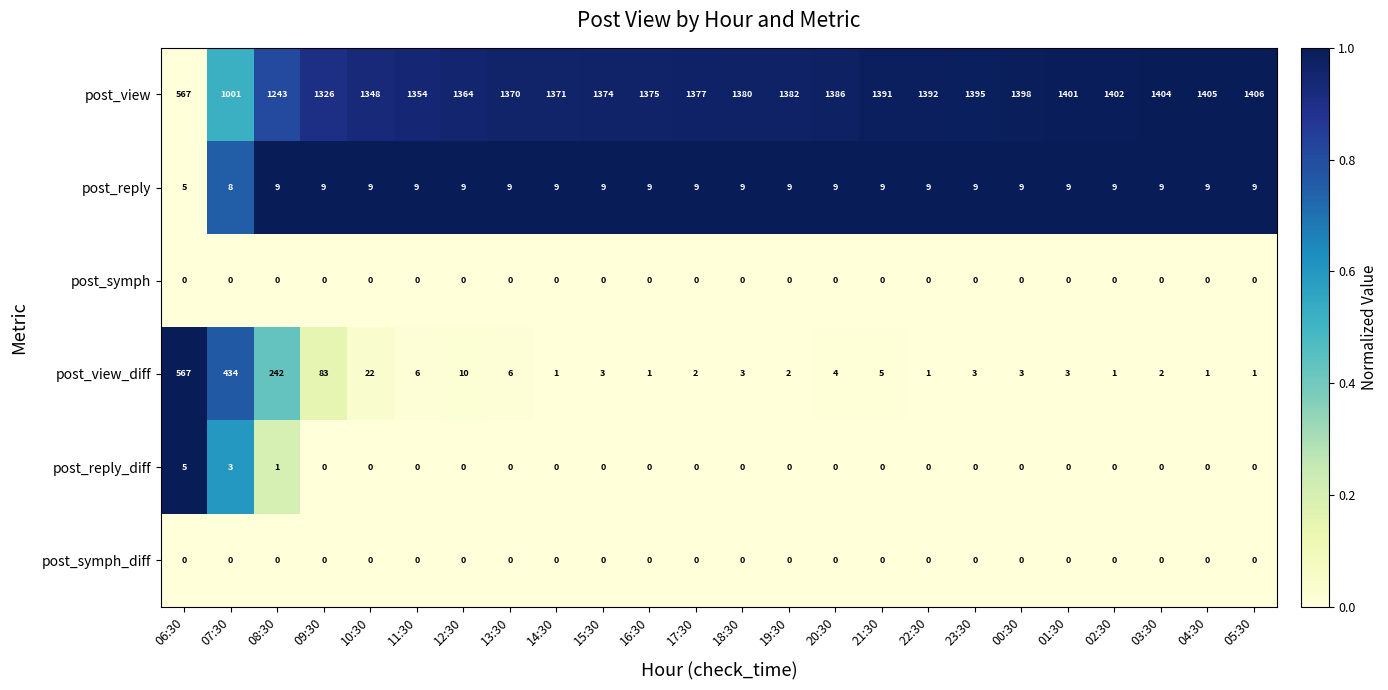

How many post_reply_diff values are between 0 and 1?

22